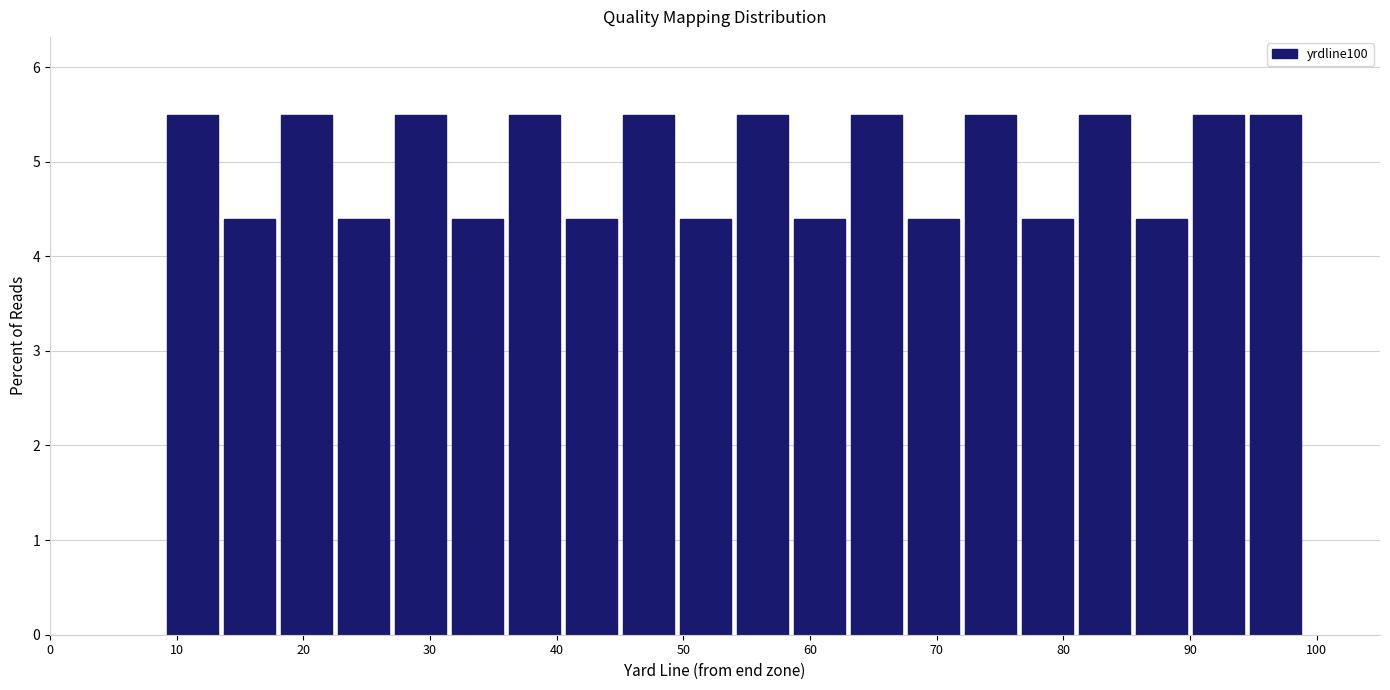

Reading left to right, transcribe this chart: for each bar, give the range it covers on the x-axis and its height. Neither the bar edges nor the heights are printed on the chart, so give them approximately, as read against the axes.

9.0 to 13.5: 5.5
13.5 to 18.0: 4.4
18.0 to 22.5: 5.5
22.5 to 27.0: 4.4
27.0 to 31.5: 5.5
31.5 to 36.0: 4.4
36.0 to 40.5: 5.5
40.5 to 45.0: 4.4
45.0 to 49.5: 5.5
49.5 to 54.0: 4.4
54.0 to 58.5: 5.5
58.5 to 63.0: 4.4
63.0 to 67.5: 5.5
67.5 to 72.0: 4.4
72.0 to 76.5: 5.5
76.5 to 81.0: 4.4
81.0 to 85.5: 5.5
85.5 to 90.0: 4.4
90.0 to 94.5: 5.5
94.5 to 99.0: 5.5